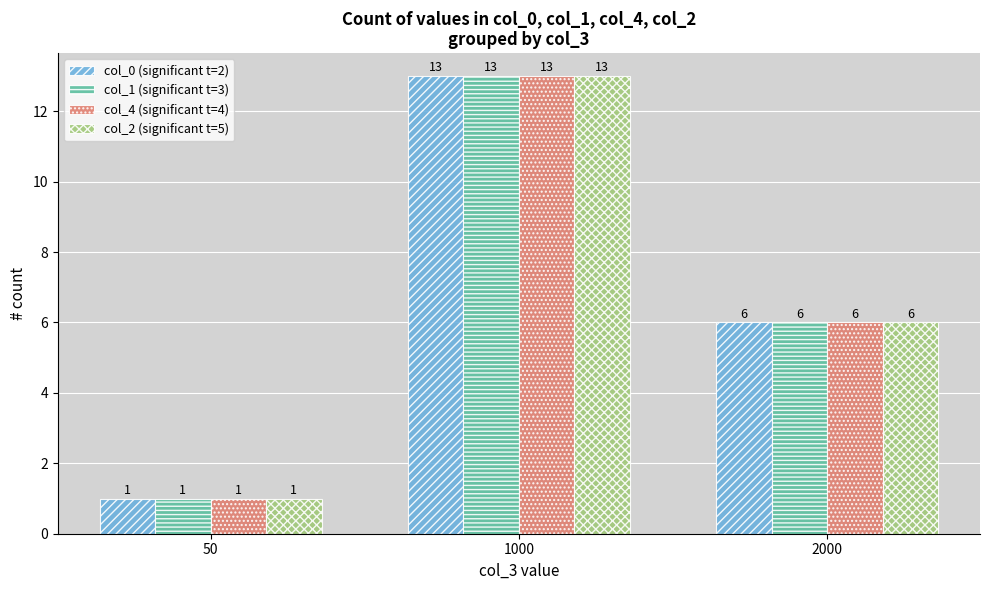

List the labels in order of col_1 (significant t=3) value, largest first.

1000, 2000, 50